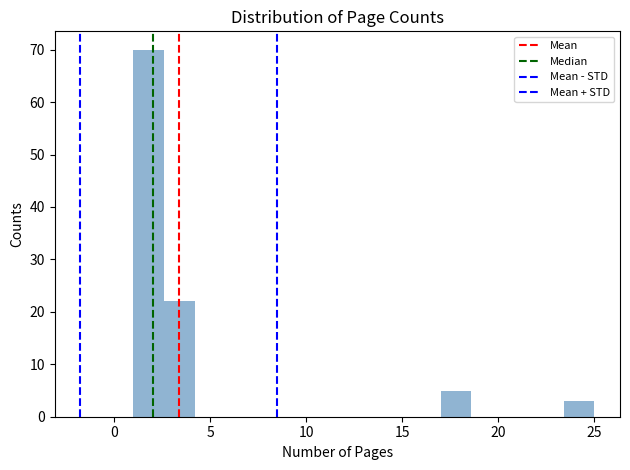

Read against the x-axis, roughly where is the centre of the tallest bar?

2.0